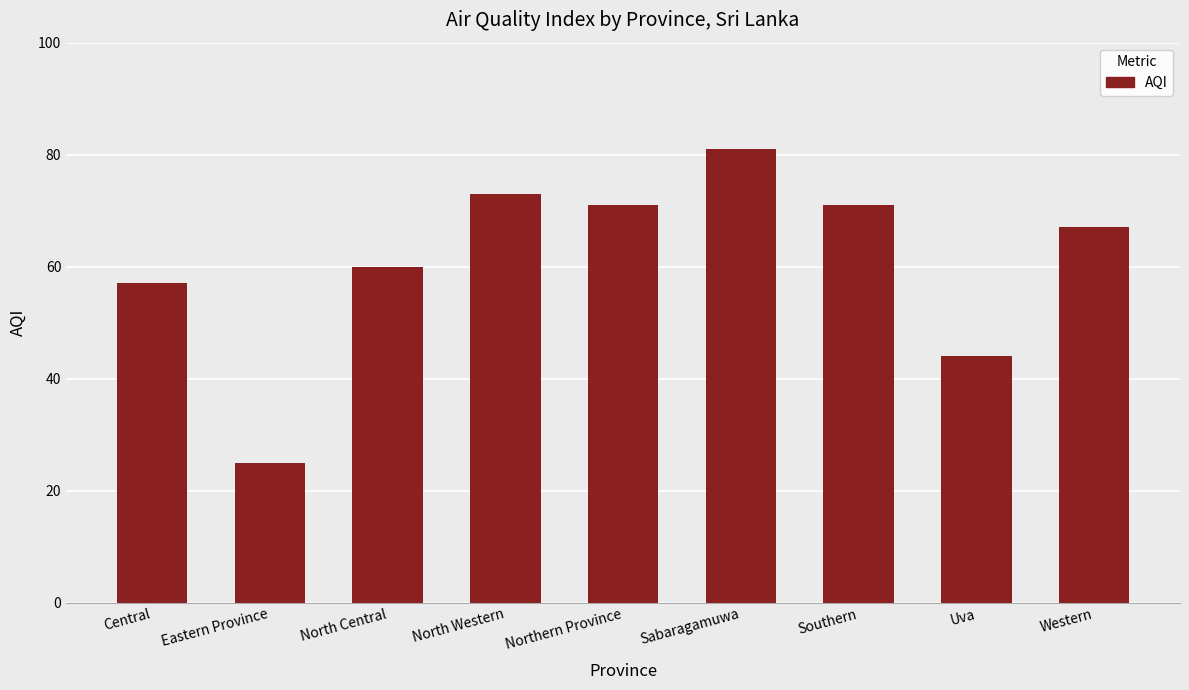

Reading left to right, list all the values displayed in this chart.

57	25	60	73	71	81	71	44	67